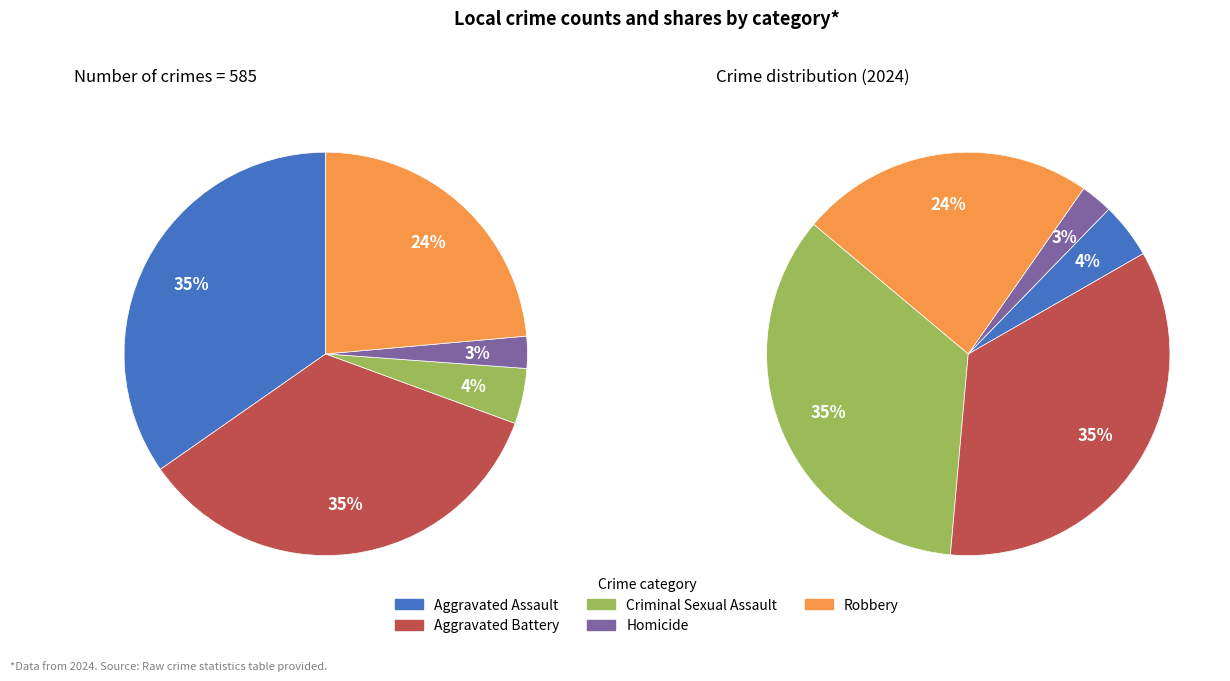

What is the change in value from Aggravated Battery to Robbery?

-65